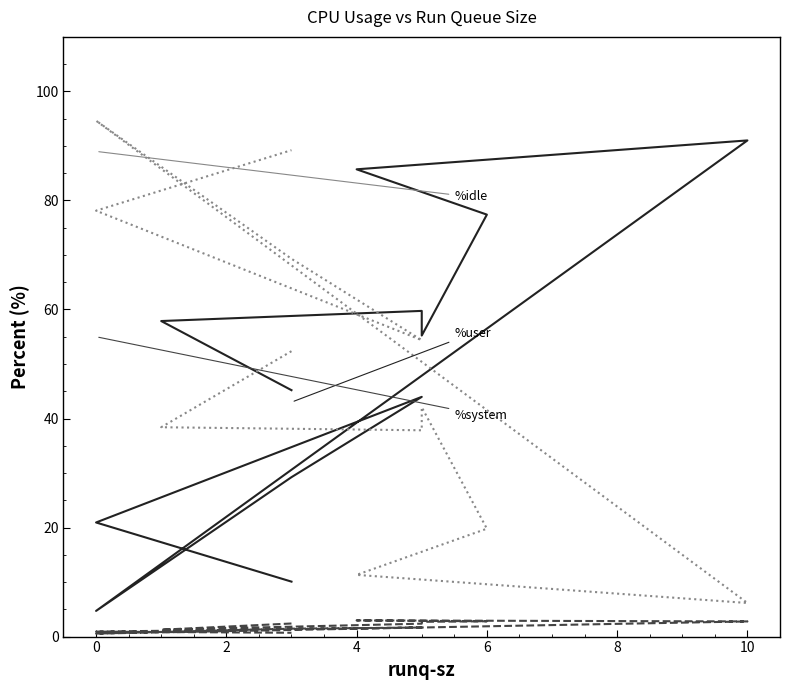

Which series has the largest range (max minus min)?

%idle